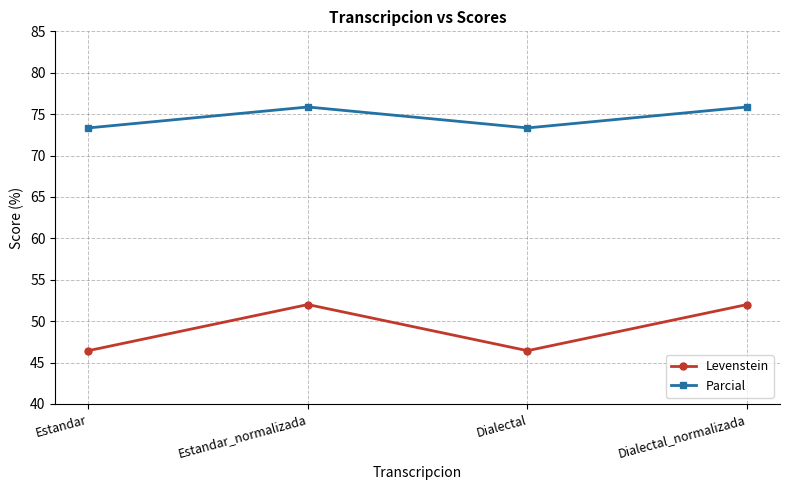

Which series has the largest range (max minus min)?

Levenstein